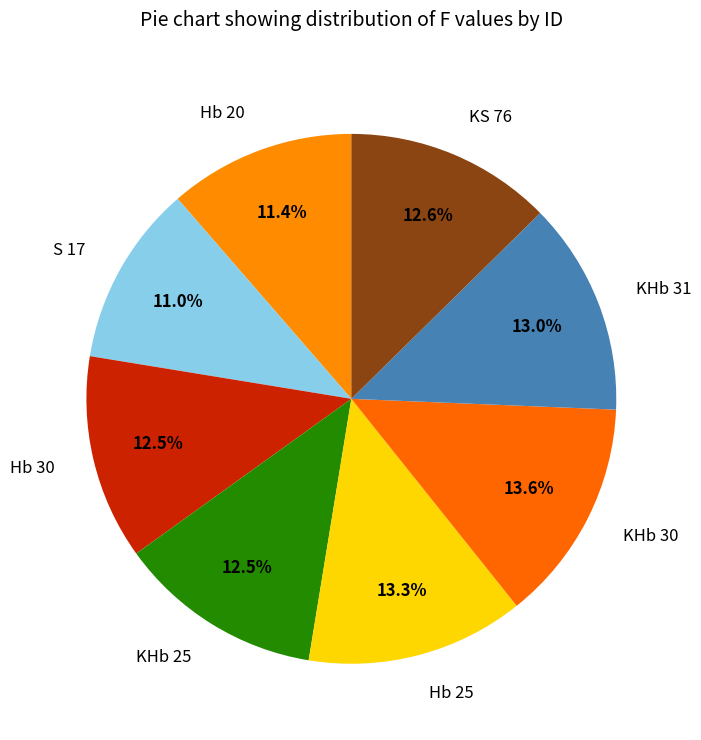

What is the total percentage of S 17 and Hb 20?

22.4%